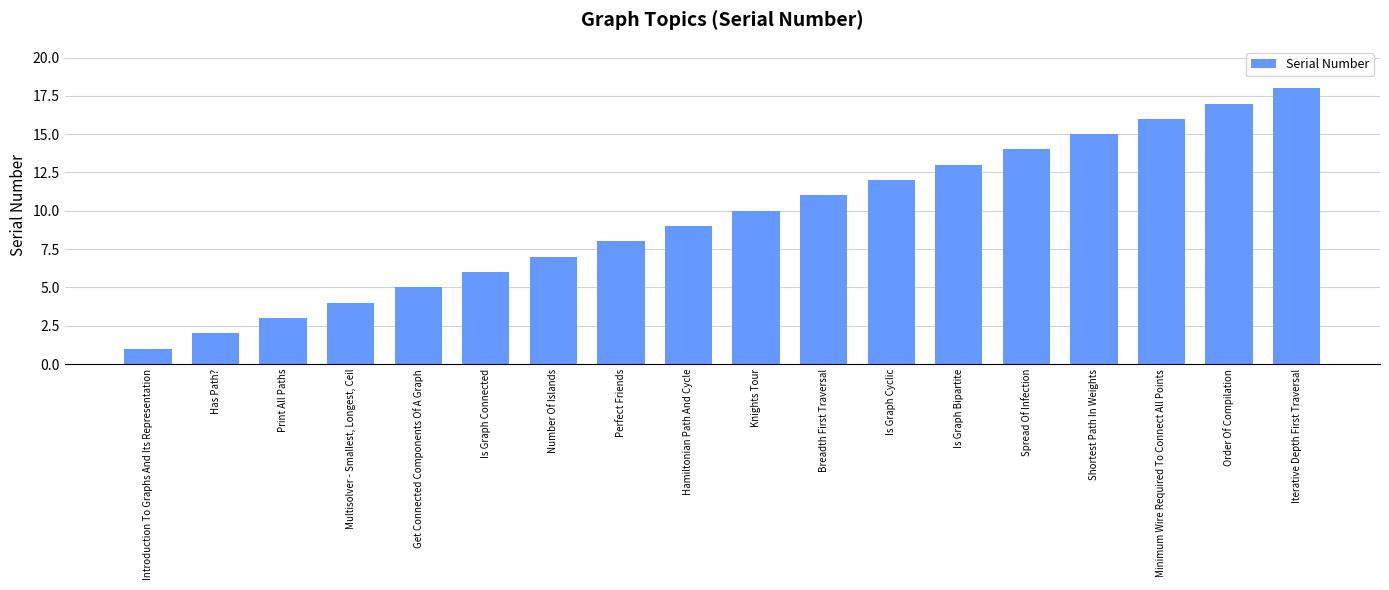

List the labels in order of value, smallest first.

Introduction To Graphs And Its Representation, Has Path?, Print All Paths, Multisolver - Smallest, Longest, Ceil, Get Connected Components Of A Graph, Is Graph Connected, Number Of Islands, Perfect Friends, Hamiltonian Path And Cycle, Knights Tour, Breadth First Traversal, Is Graph Cyclic, Is Graph Bipartite, Spread Of Infection, Shortest Path In Weights, Minimum Wire Required To Connect All Points, Order Of Compilation, Iterative Depth First Traversal